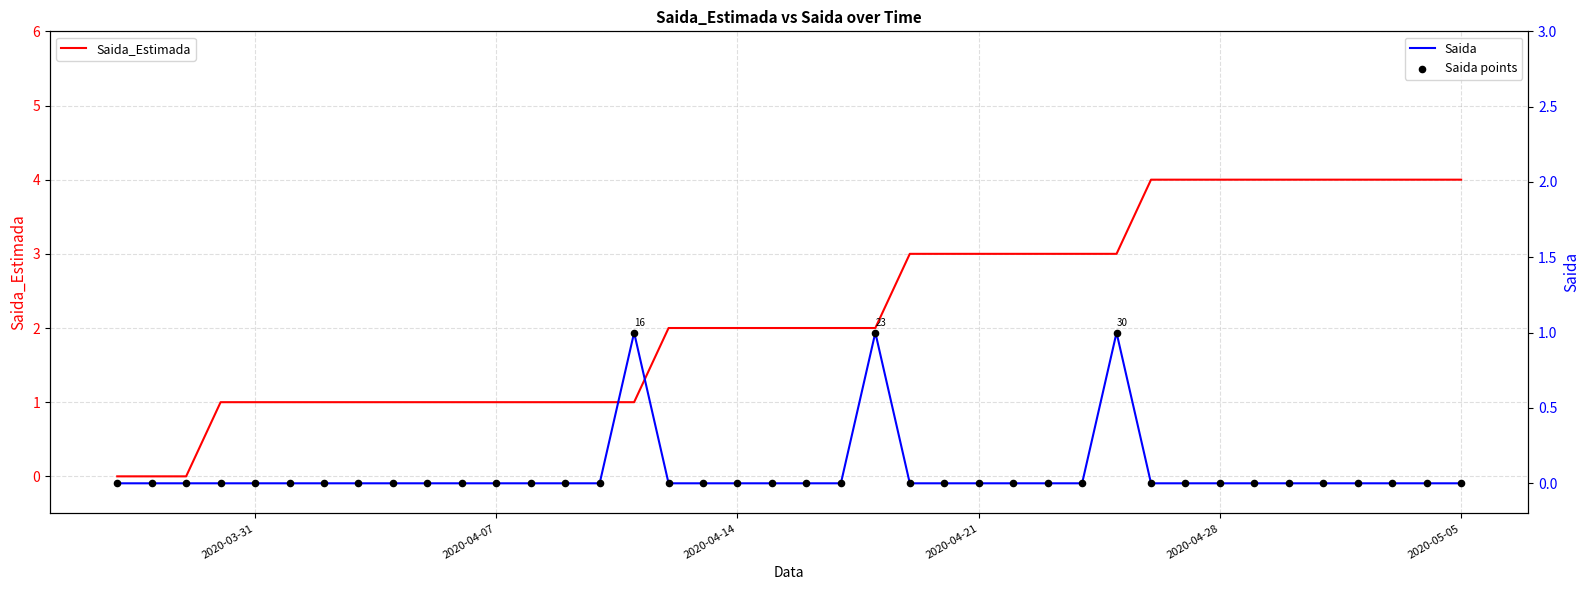

At how many categories does at least one series exceed 2?

17